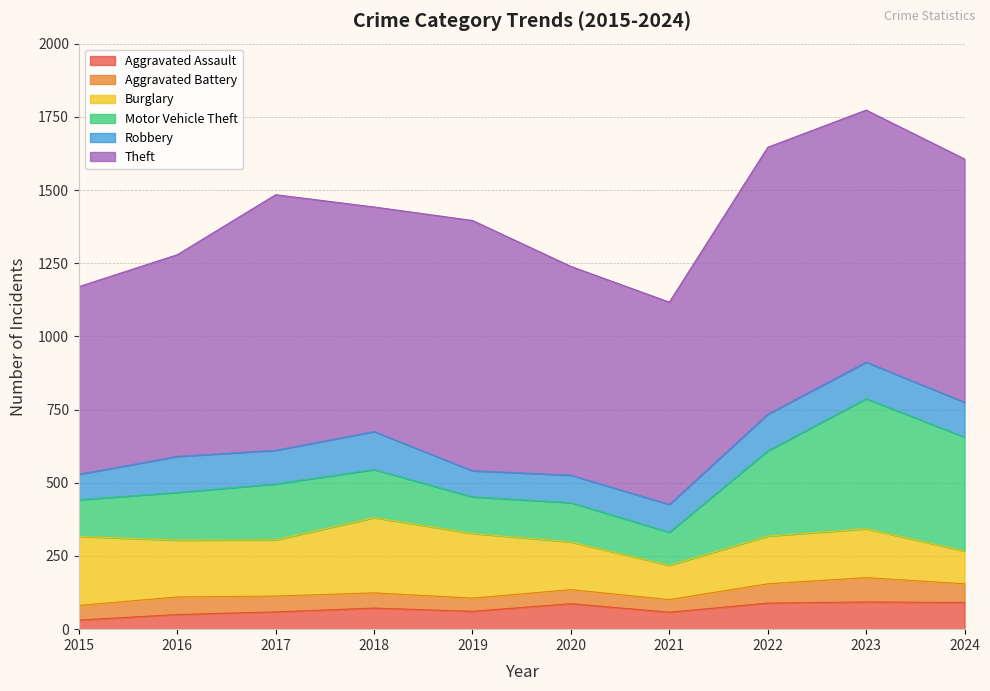

Where is the first local minimum for Motor Vehicle Theft?

2019